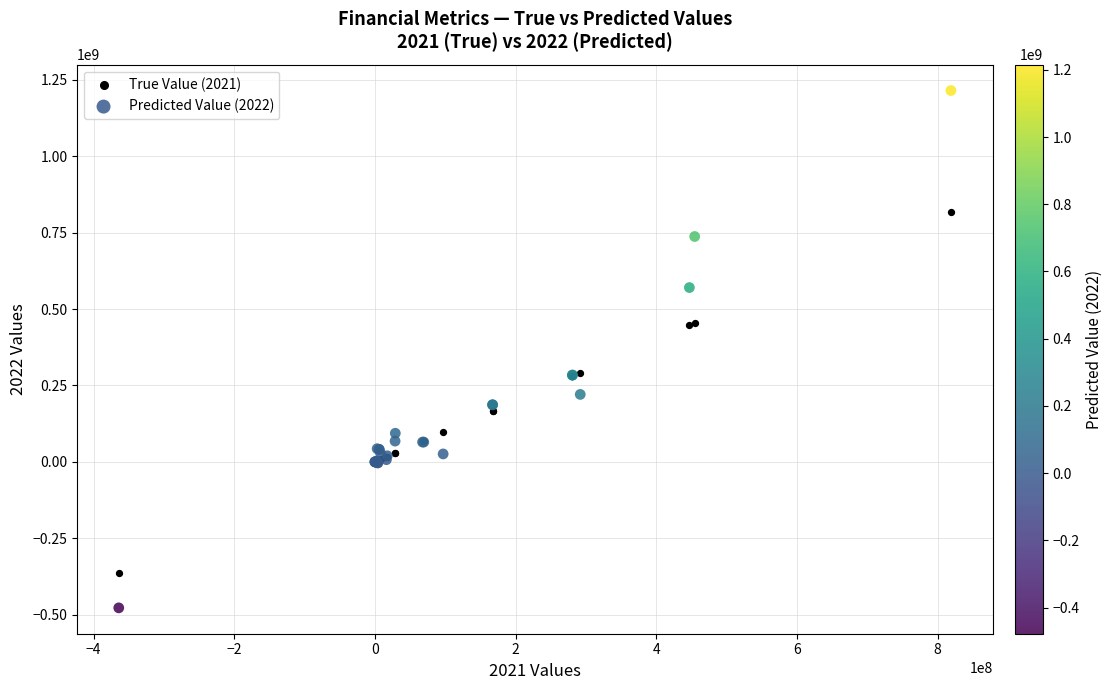

Which series reaches the maximum Y coordinate?

Predicted Value (2022)